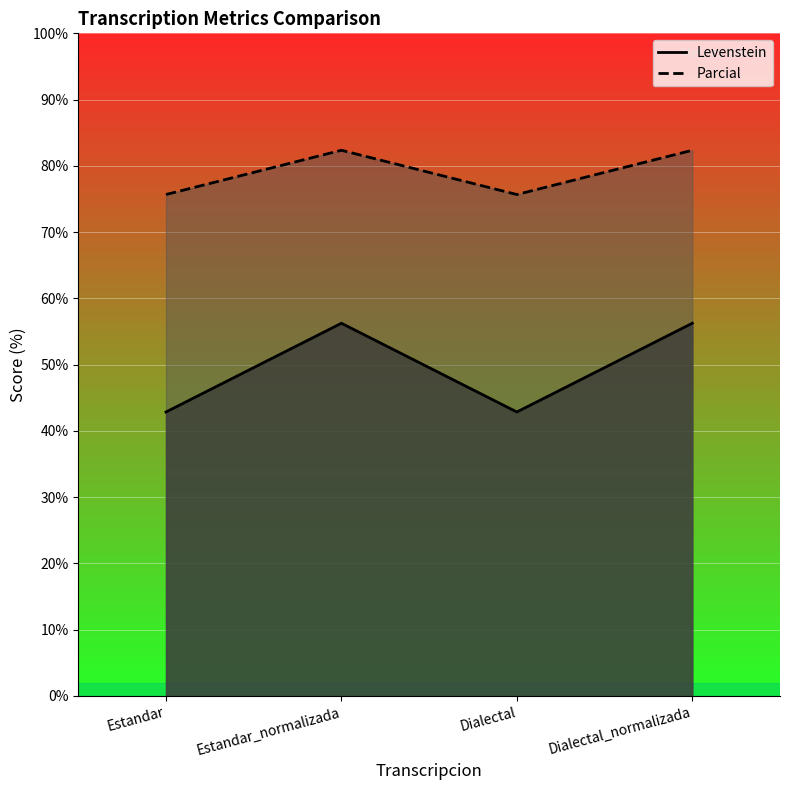

What is the label of the 2nd point from the right?

Dialectal